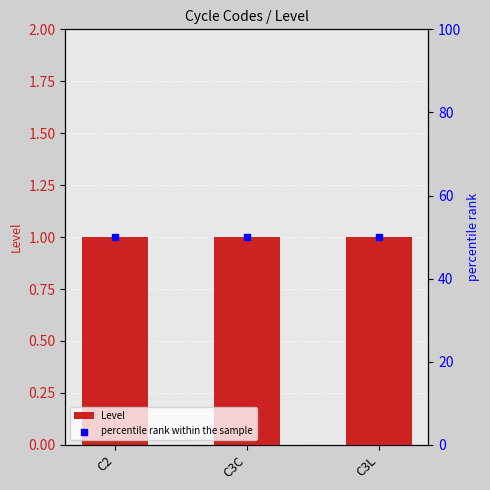

At which category is the sum across all series the highest?

C2